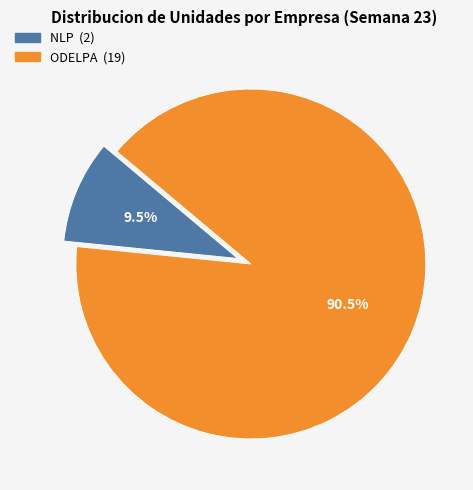

Do NLP and ODELPA together represent more than half of the pie?

Yes